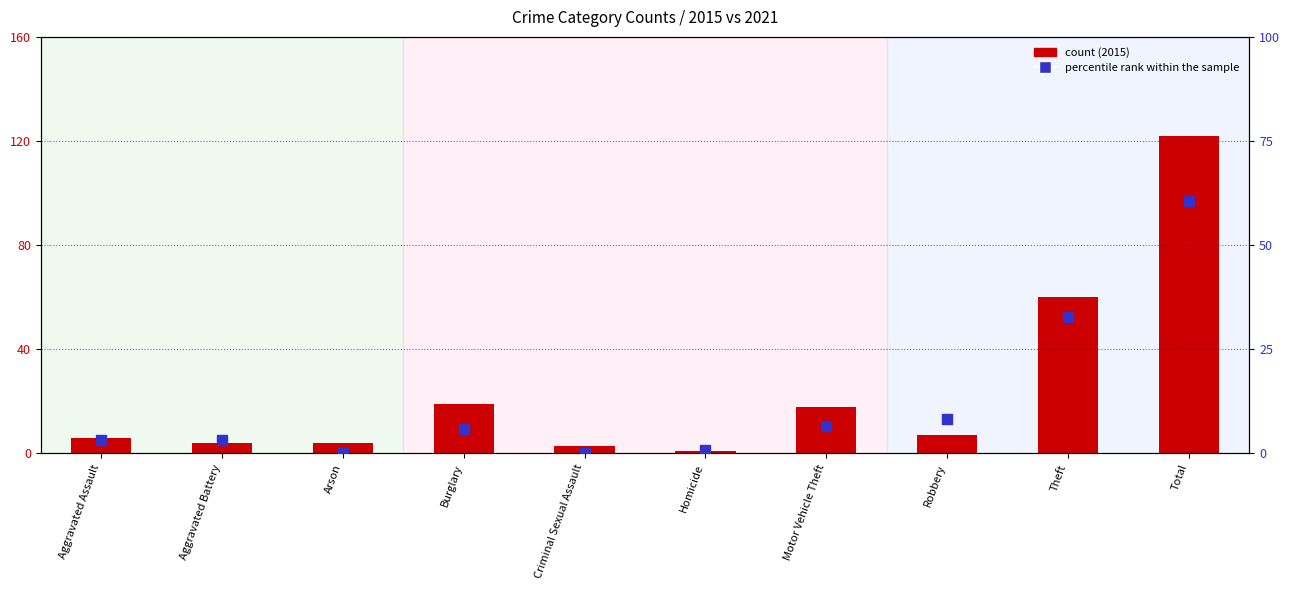

What are all the series names shown in the legend?

count (2015), percentile rank within the sample